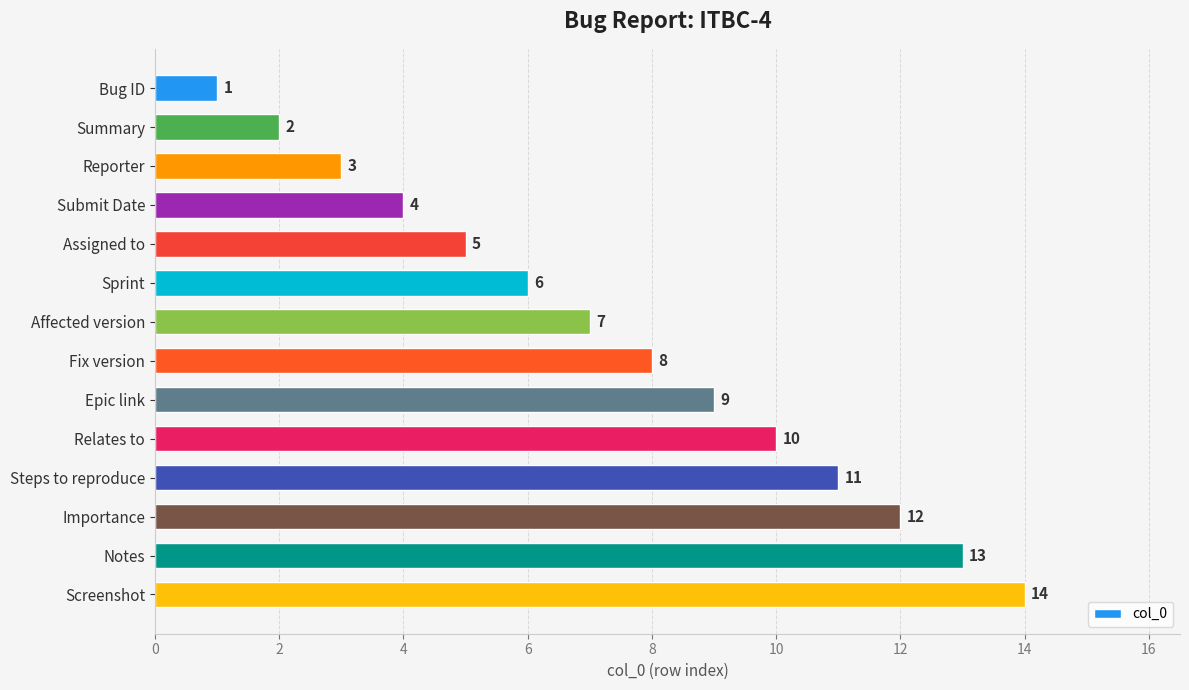

What is the approximate value at Sprint?

6